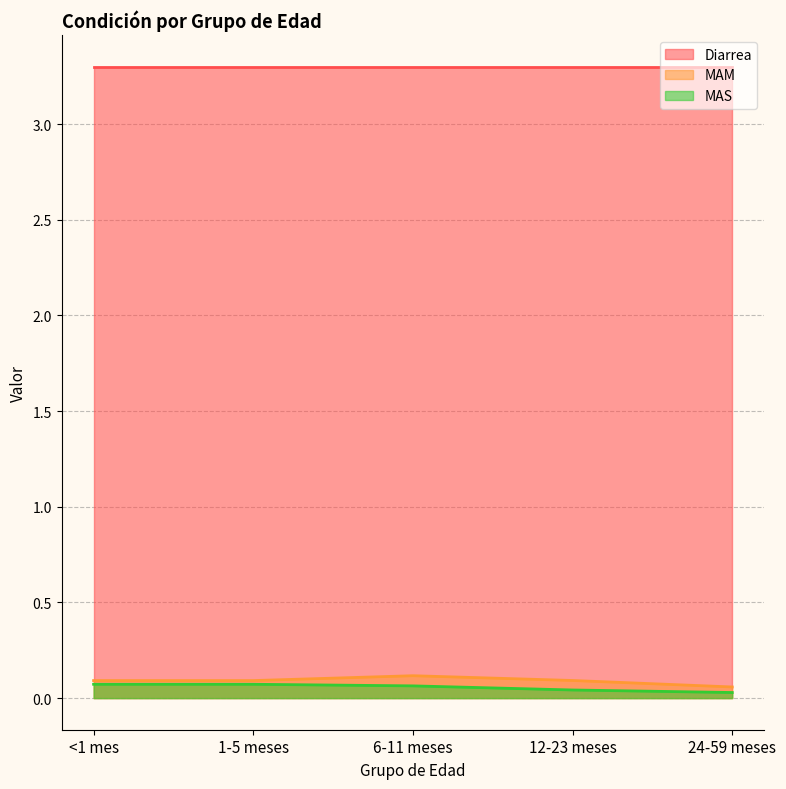

Rank the categories by MAS value from highest to lowest.

<1 mes, 1-5 meses, 6-11 meses, 12-23 meses, 24-59 meses